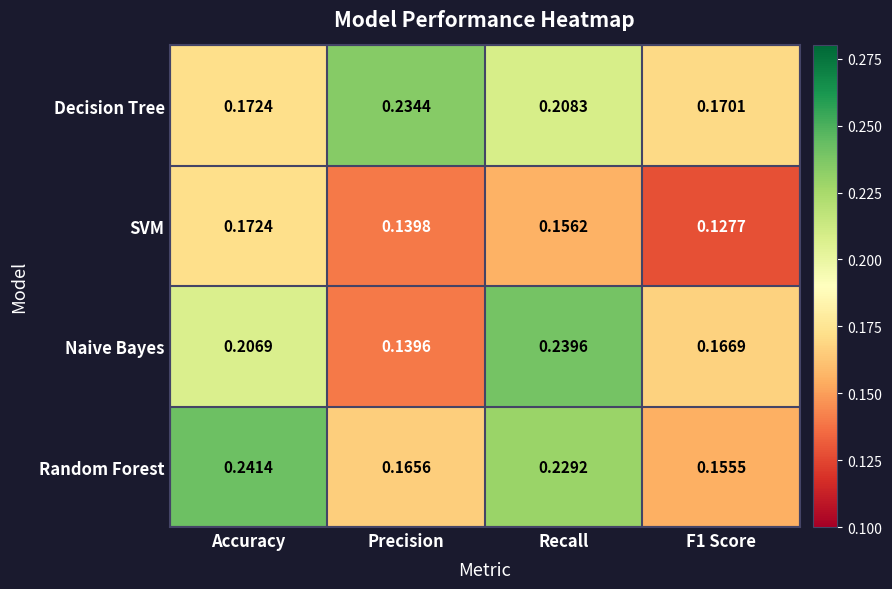

Which series changed the most between Recall and F1 Score?

Random Forest